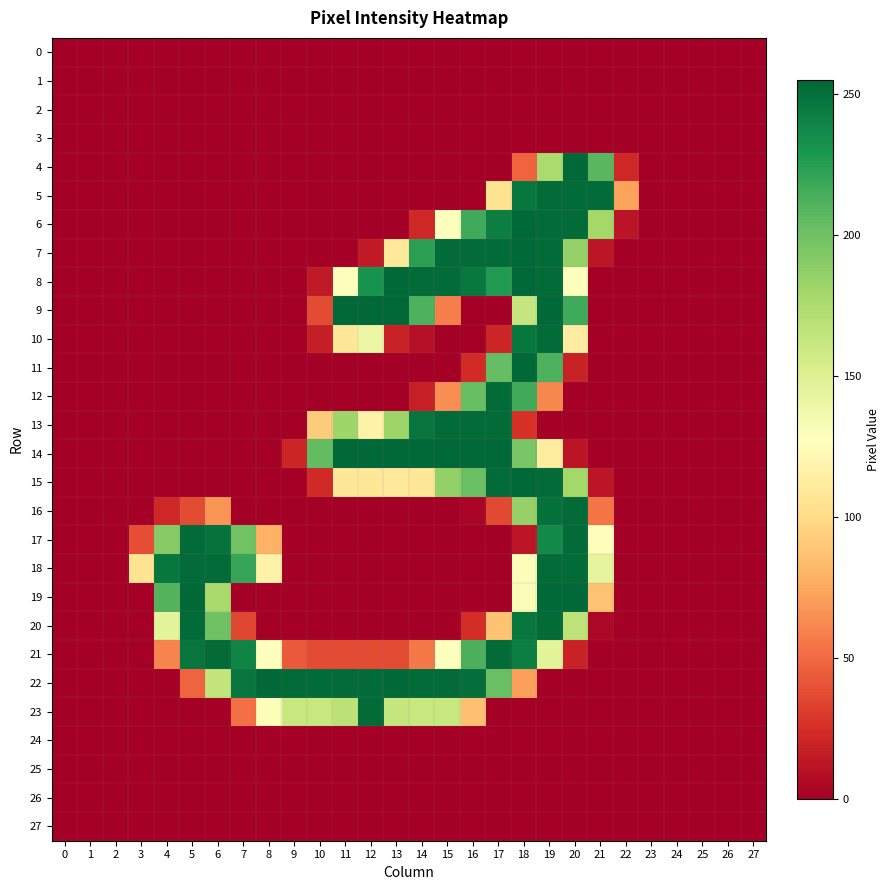

What is the difference between the highest and lowest values at 3?

105